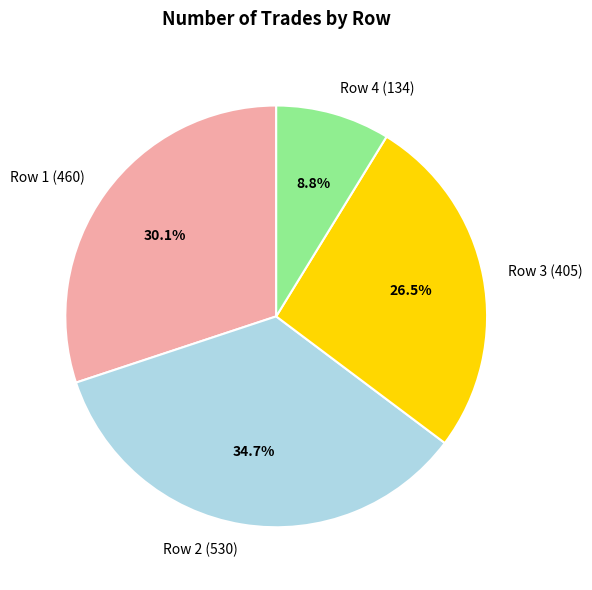

Which category has the smallest portion of the pie?

Row 4 (134)